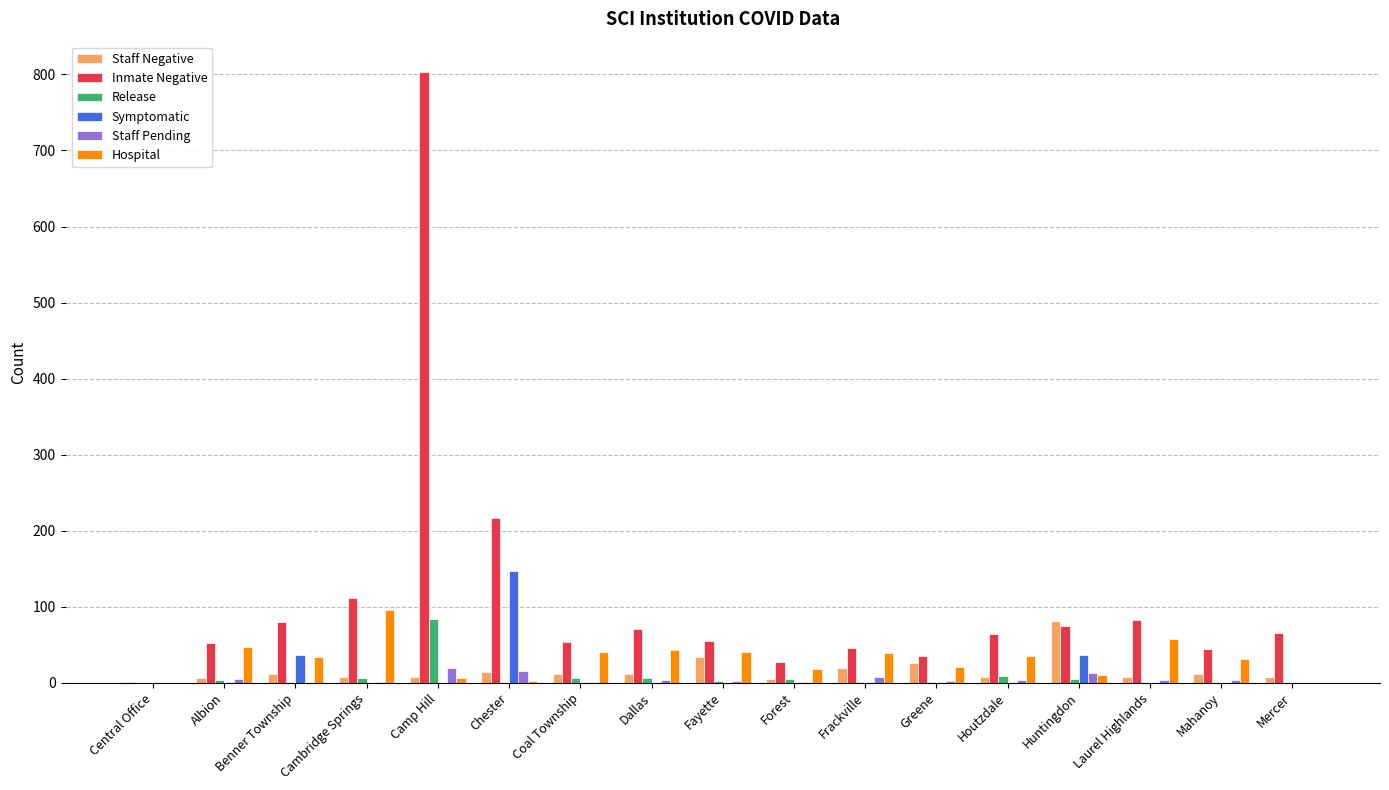

The Release series shows -27 at Central Office. True or false?

False